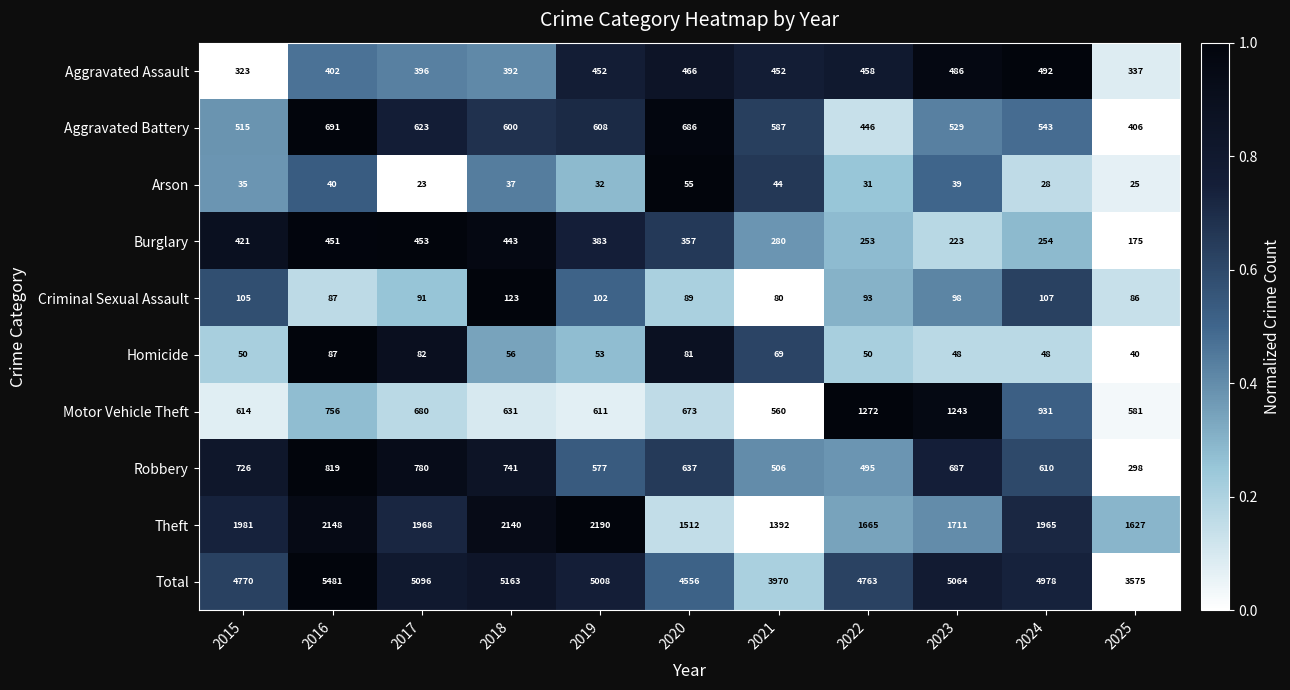

What is the total value across all series at 2015?

9540